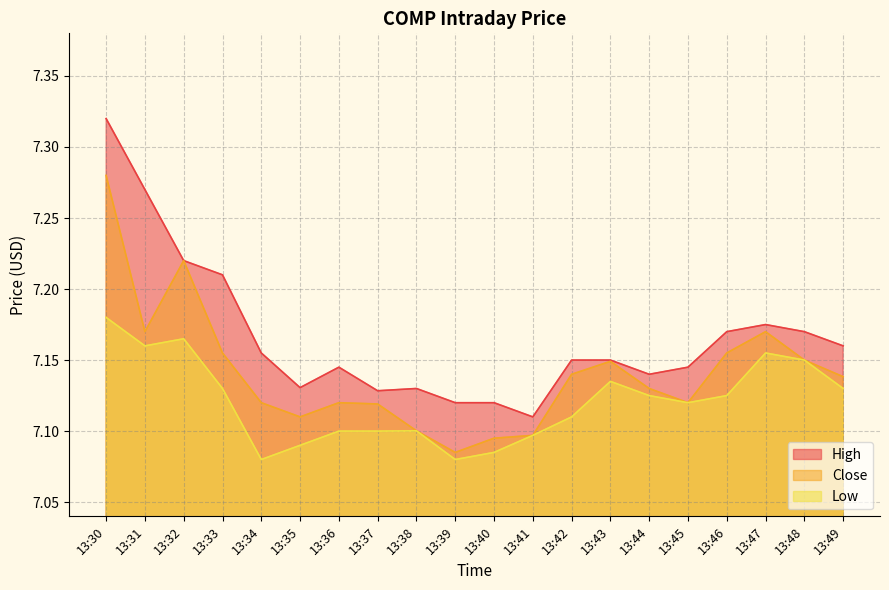

True or false: High and Low intersect in this chart.

False